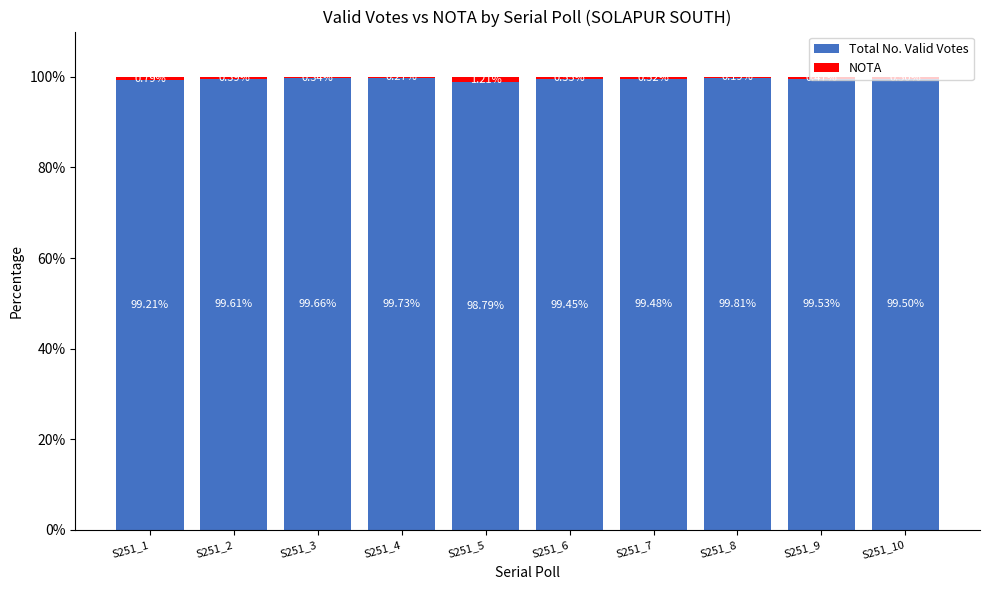

What is the sum of all Total No. Valid Votes values?

994.8